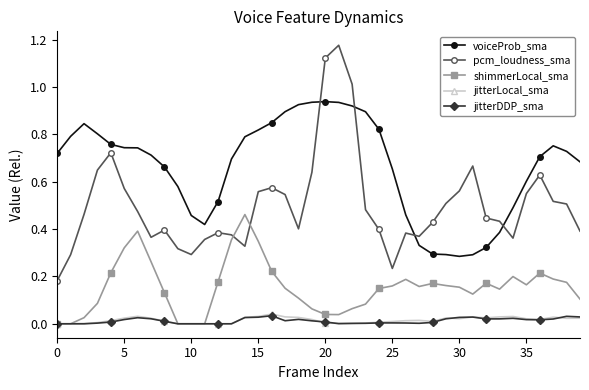

True or false: shimmerLocal_sma has more than 2 interior local peaks.

True